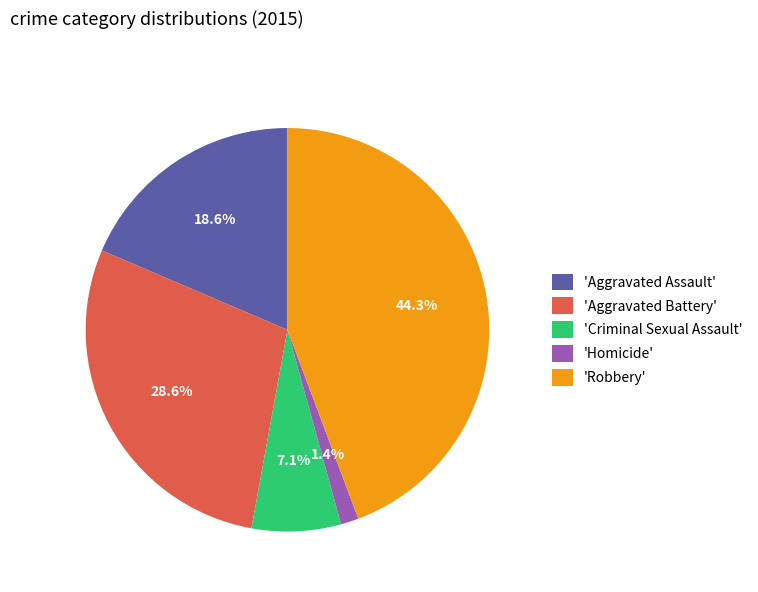

Which slice is the smallest?

'Homicide'